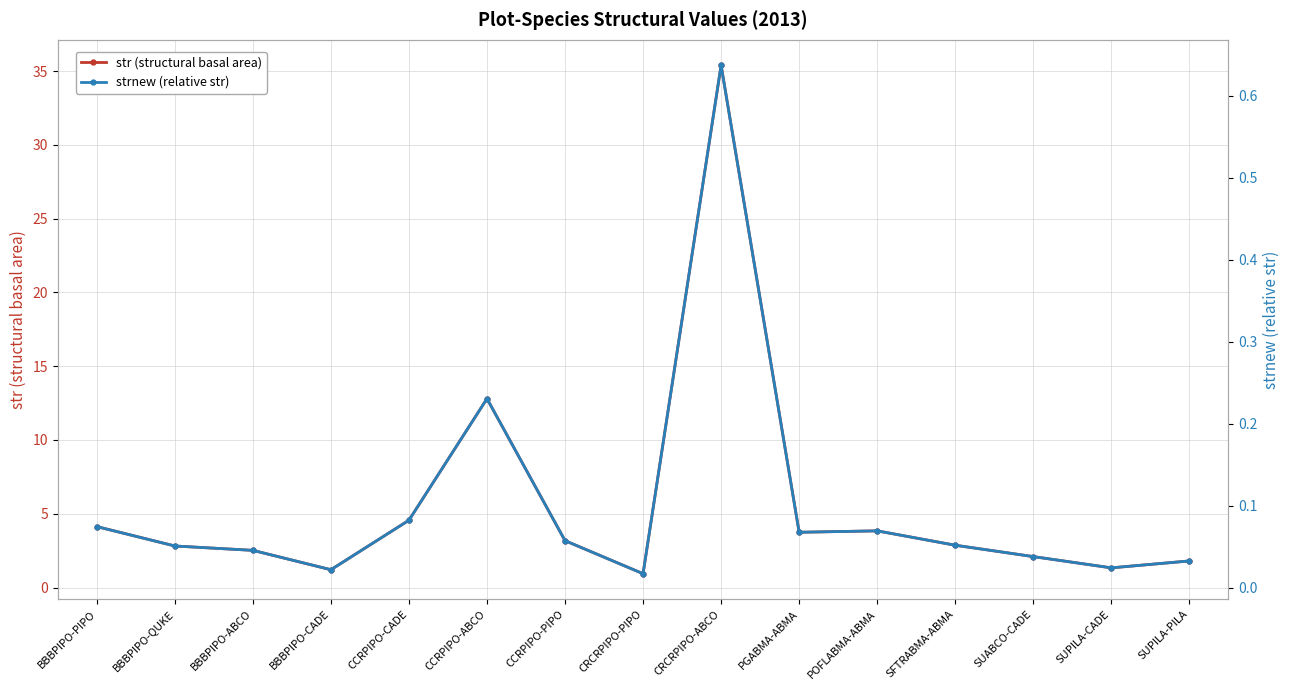

What is the sum of all str (structural basal area) values?

83.2